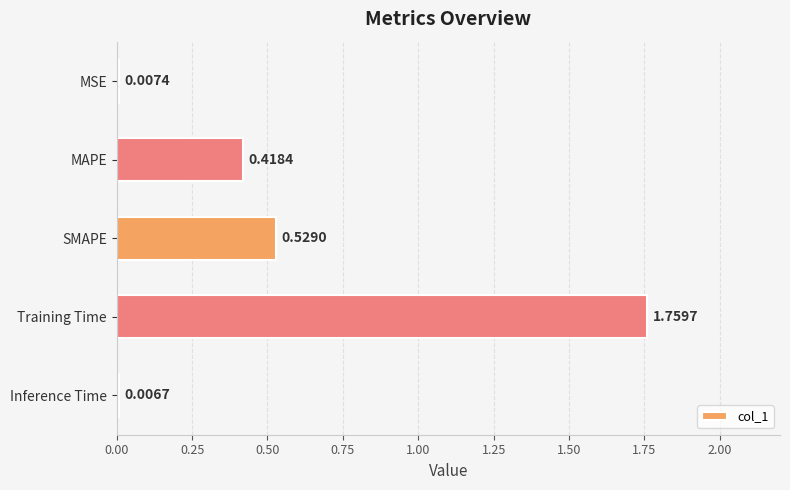

Rank the categories by value from highest to lowest.

Training Time, SMAPE, MAPE, MSE, Inference Time